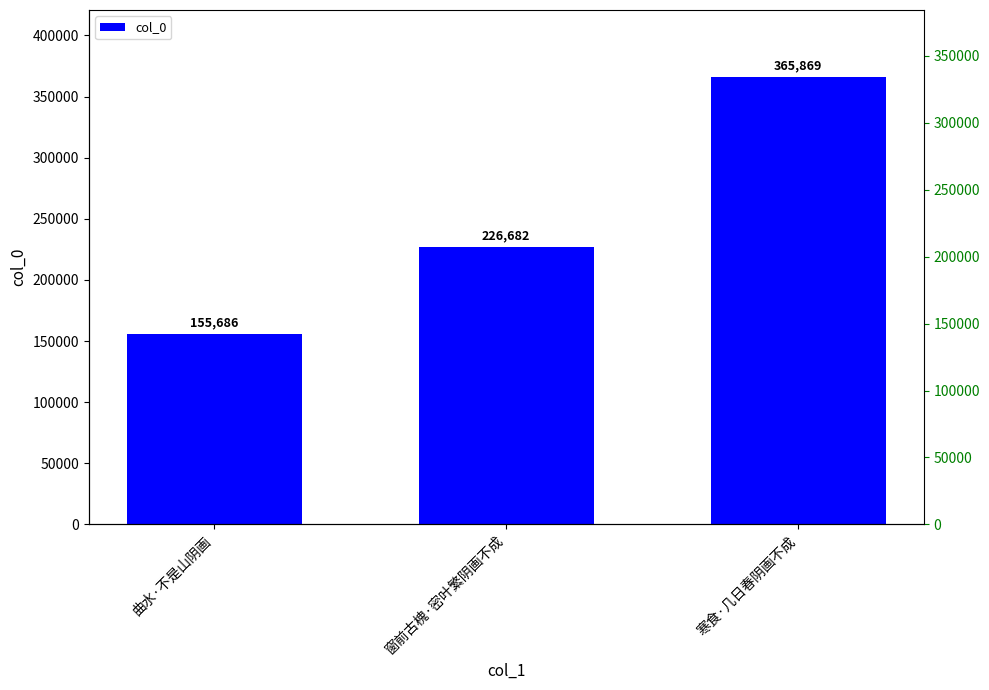

Read the value at 窗前古槐·密叶繁阴画不成.

226682